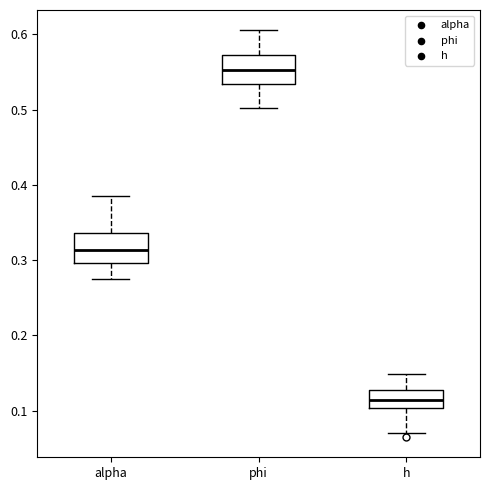

Where does the median line of the box for phi sit on the y-axis? The values are not printed on the chart, so give them approximately, as read against the axis.

0.55